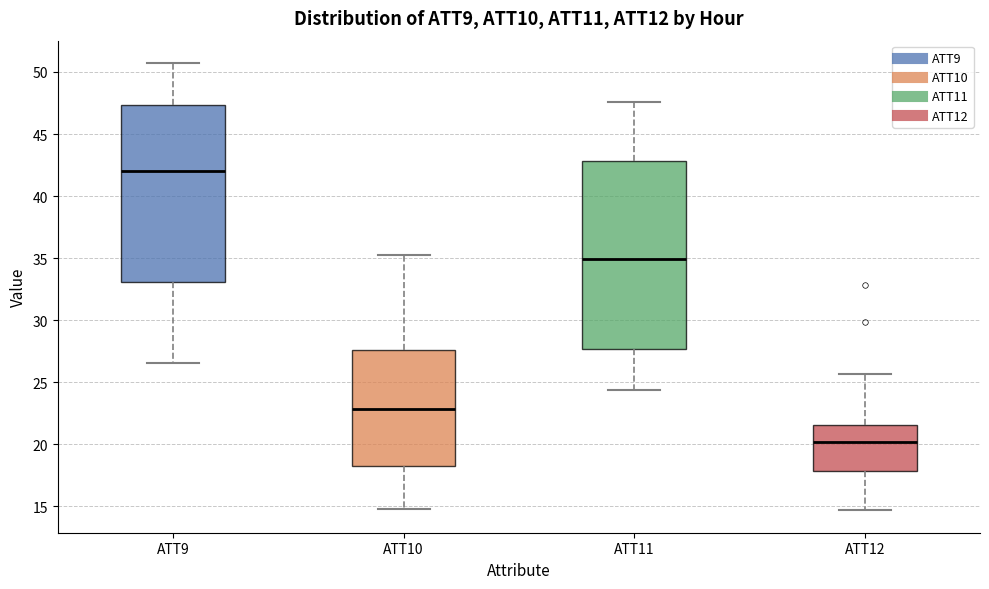

Which box's median line is the highest?

ATT9